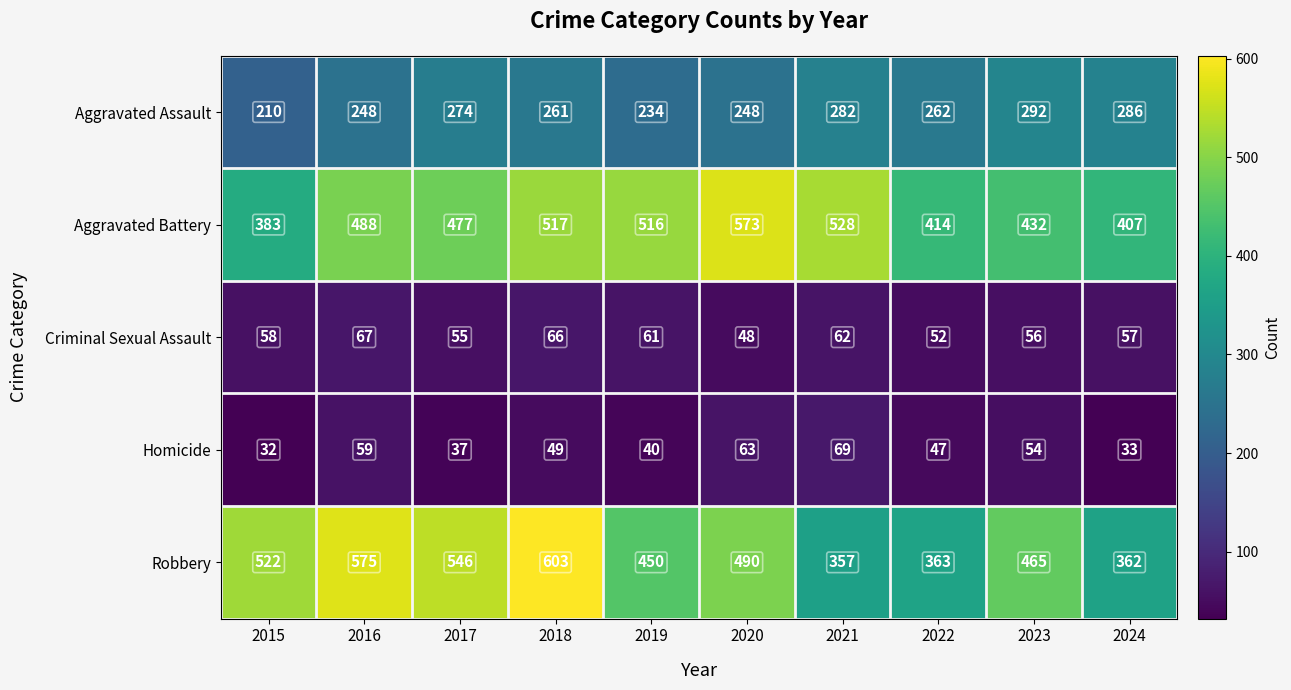

What is the sum of all Criminal Sexual Assault values?

582